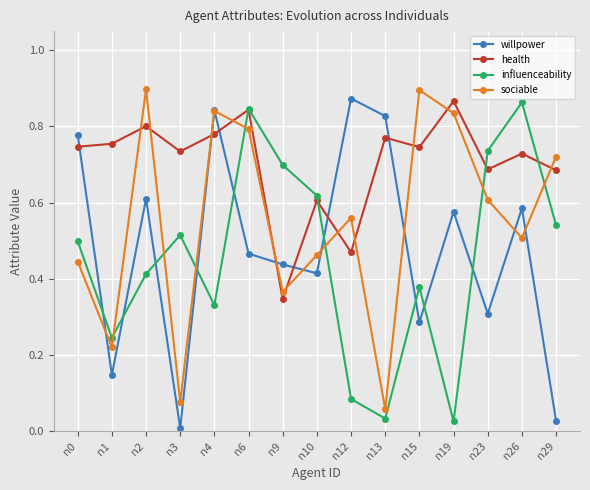

At which category is the sum across all series the highest?

n6